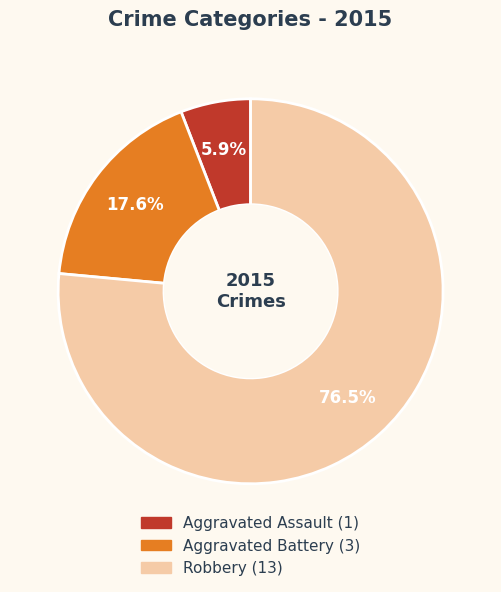

True or false: Aggravated Assault accounts for 1% of the total.

False